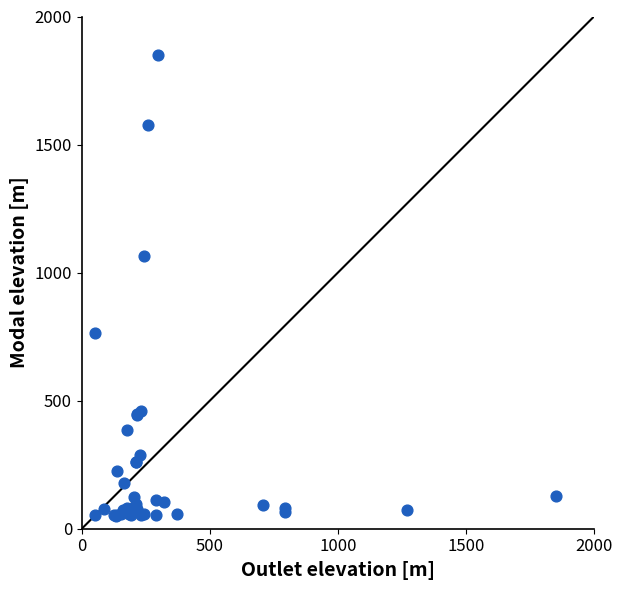

What Y value in the scatter plot is closest to 950?

1065.0